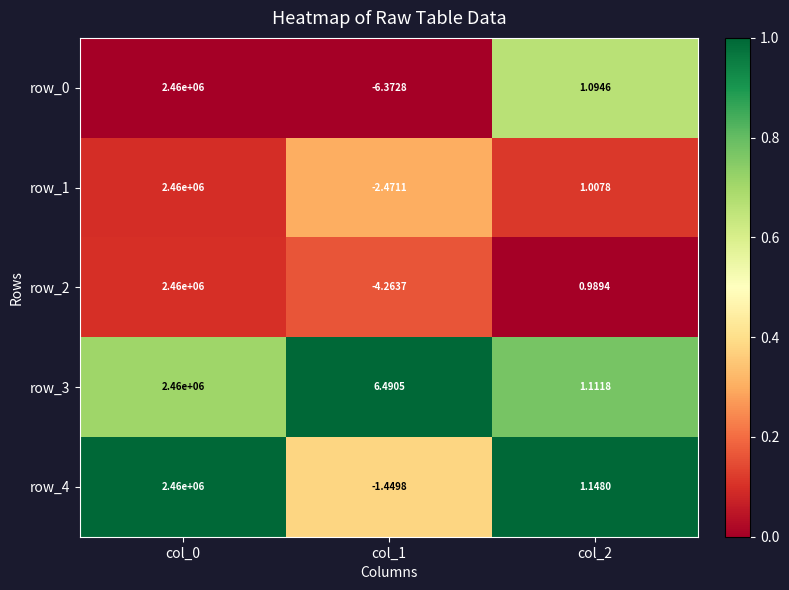

Is the value of row_0 at col_2 greater than the value of row_3 at col_2?

No